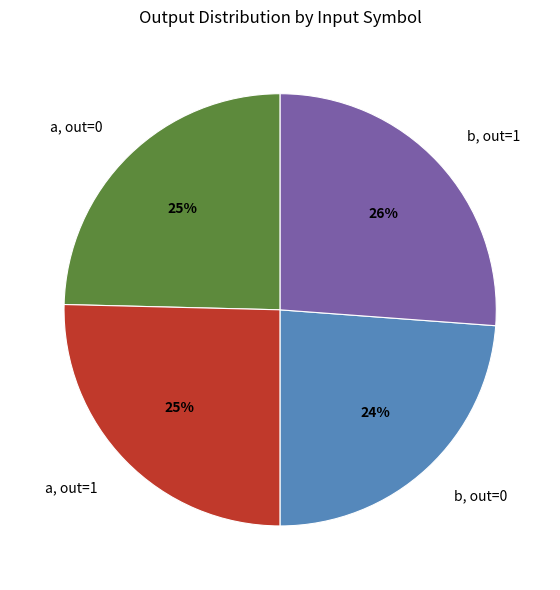

Combined, do a, out=1 and b, out=1 account for over 50%?

Yes